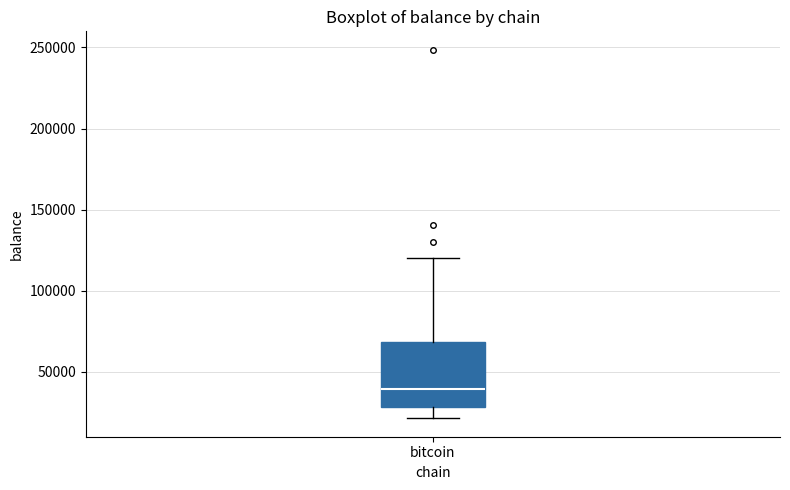

Transcribe this box plot: give where the median line is, the range the box spans, and where the two whiskers end, as read against the y-axis. The values are not printed on the chart, so give them approximately, as read against the axis.

median 40000, box 30000 to 70000, whiskers 20000 to 120000